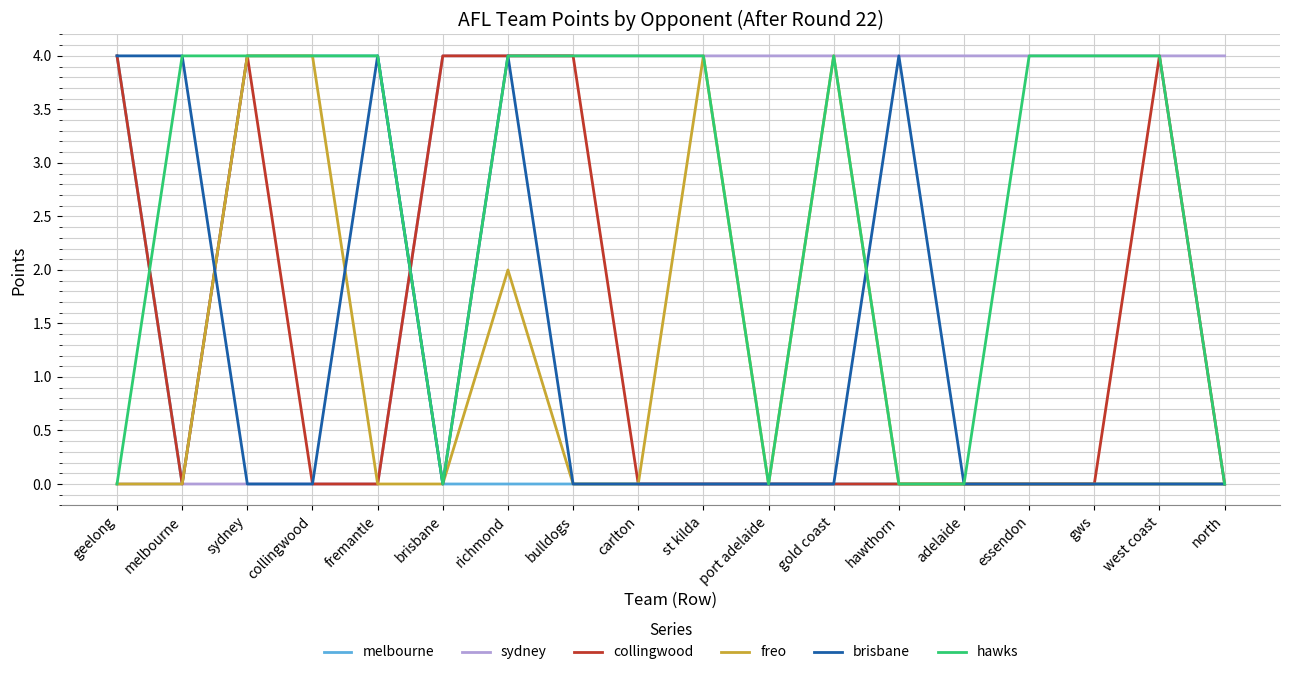

At which category does collingwood reach its first local valley?

melbourne